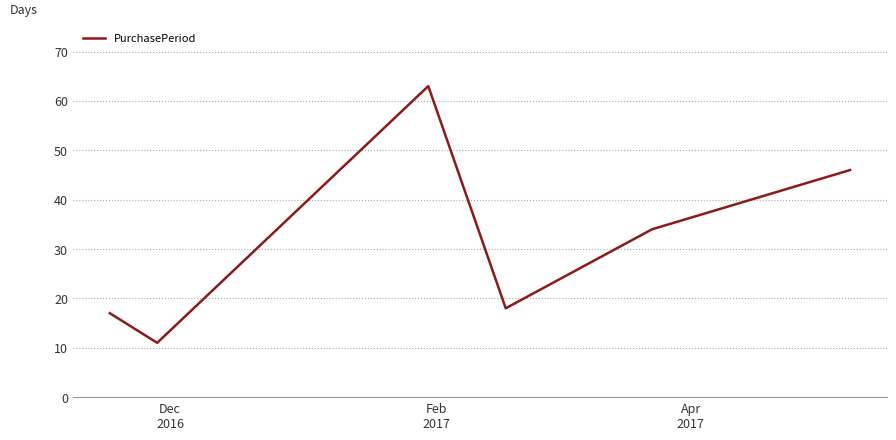

What is the difference between the maximum and minimum values?

52